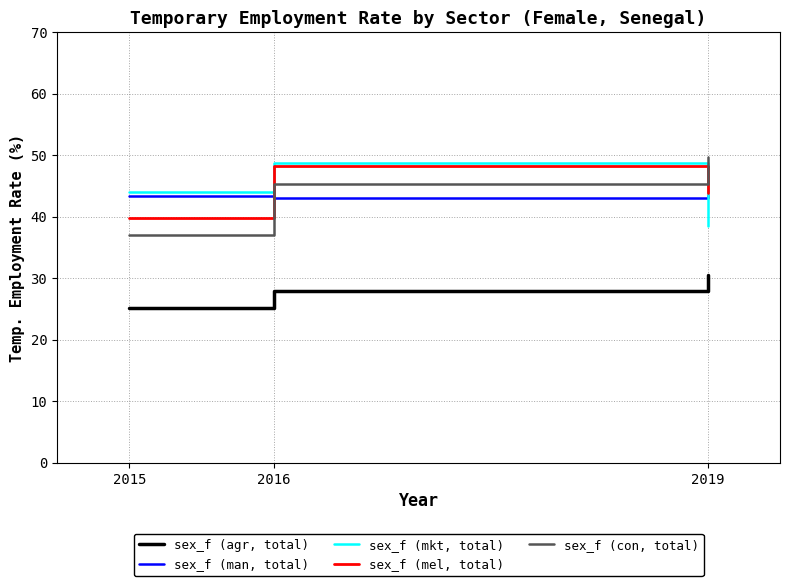

What is the total value across all series at 2019?

206.2